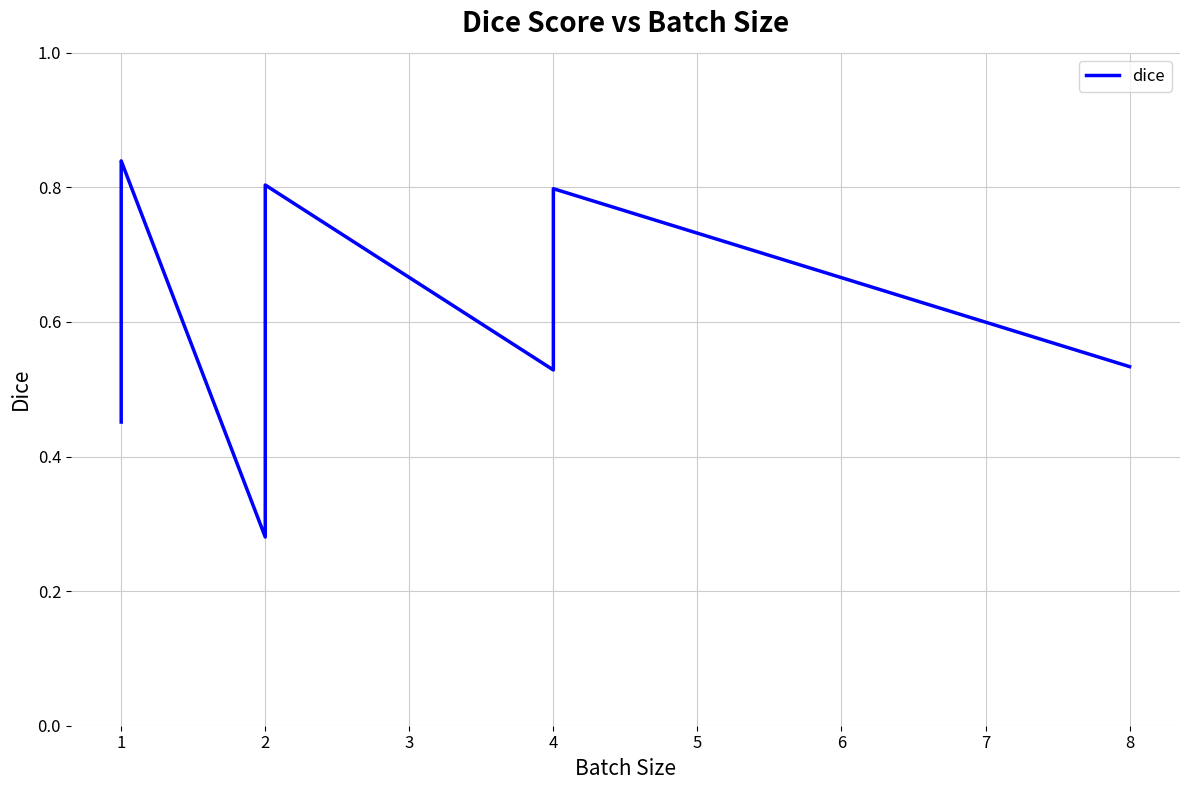

What is the minimum value shown in the chart?

0.3